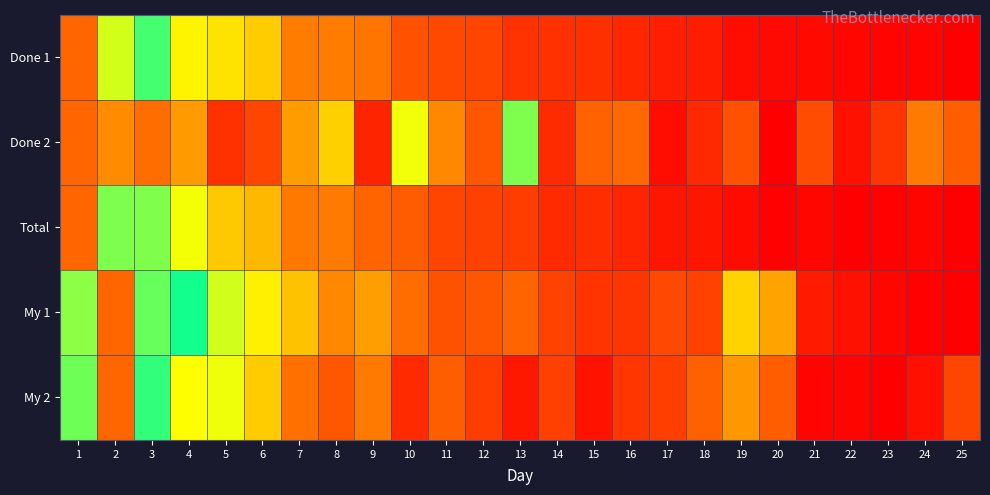

At 24, list the series in order from smallest to largest.

My 1, Done 1, Total, My 2, Done 2